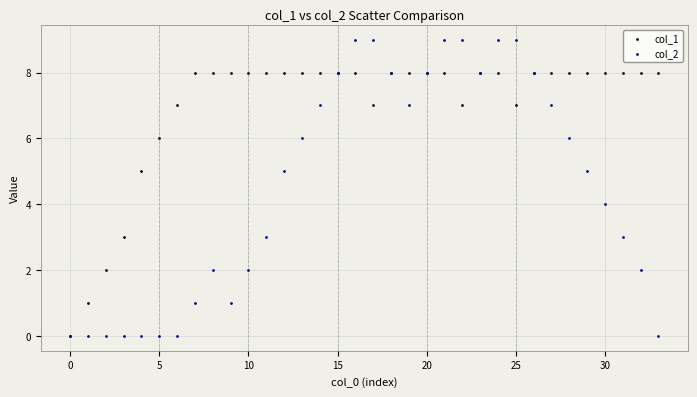

What are all the series names shown in the legend?

col_1, col_2